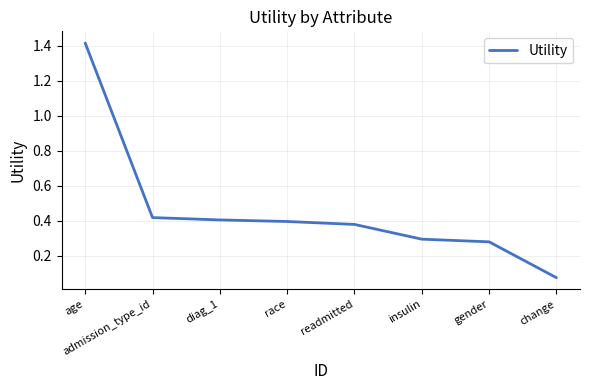

The chart shows a value of 1.9 at age. True or false?

False